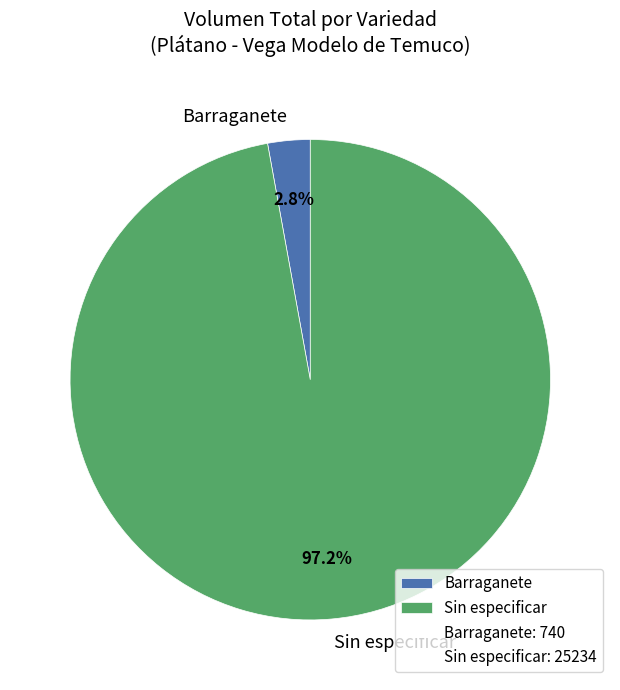

Combined, what portion of the pie is Barraganete and Sin especificar?

100.0%